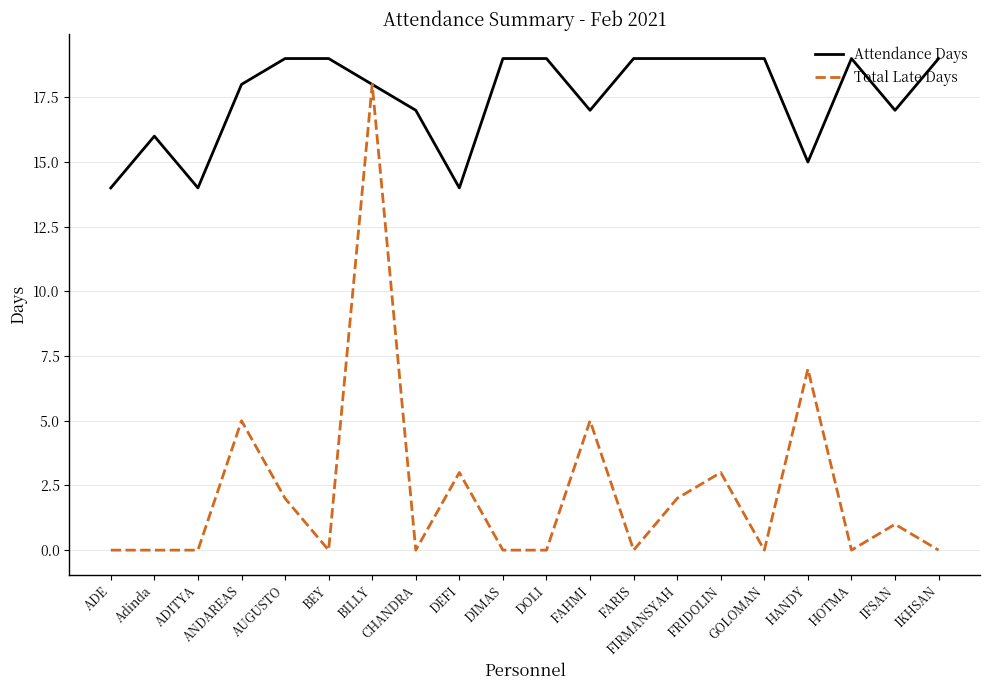

Does the chart display data point markers on the line(s)?

No